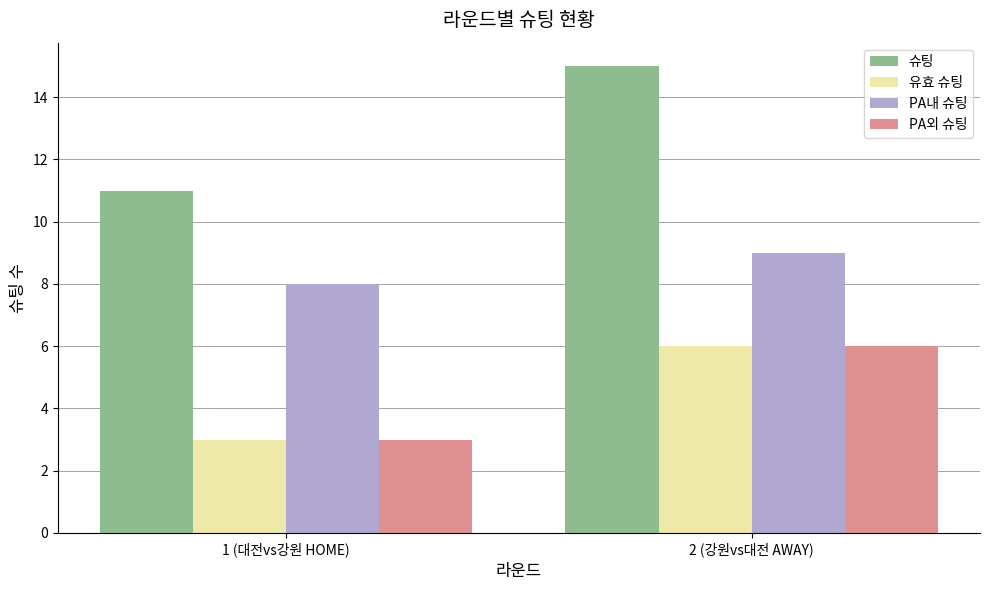

Which series has the largest total across all categories?

슈팅